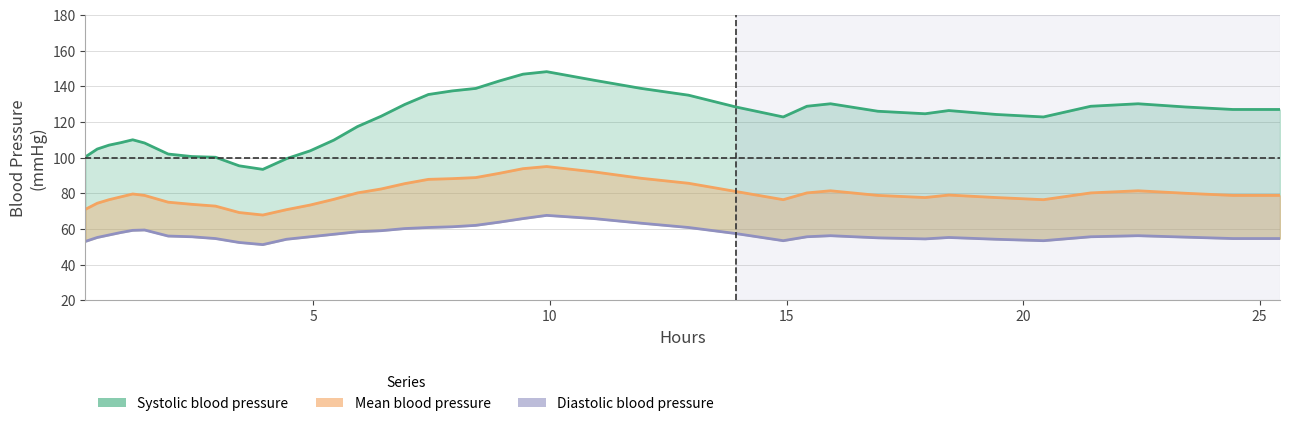

Rank the series by their maximum value, from lowest to highest.

Diastolic blood pressure, Mean blood pressure, Systolic blood pressure